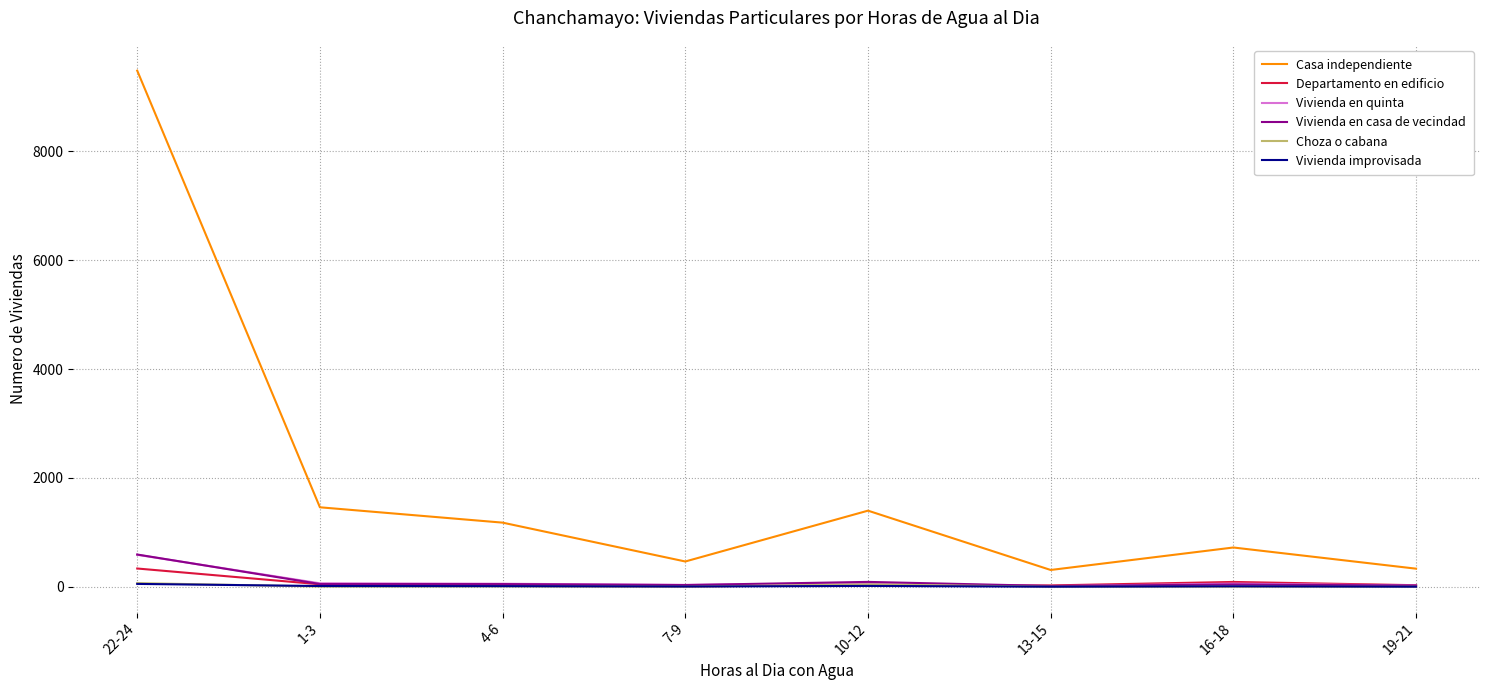

Which series has the widest spread of values?

Casa independiente